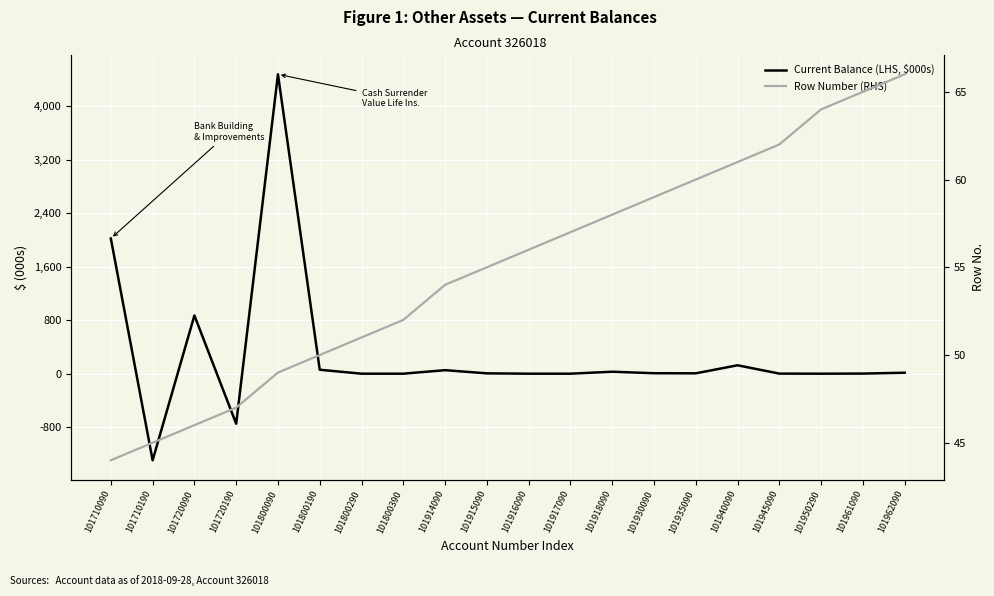

What is the minimum value for Current Balance (LHS, $000s)?

-1294.9